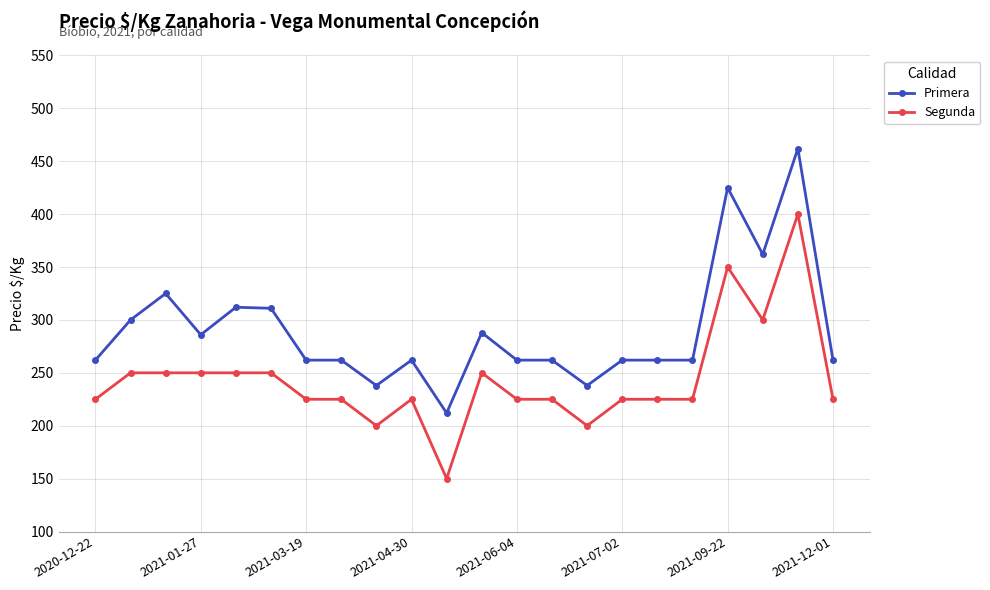

Rank the series by their maximum value, from lowest to highest.

Segunda, Primera